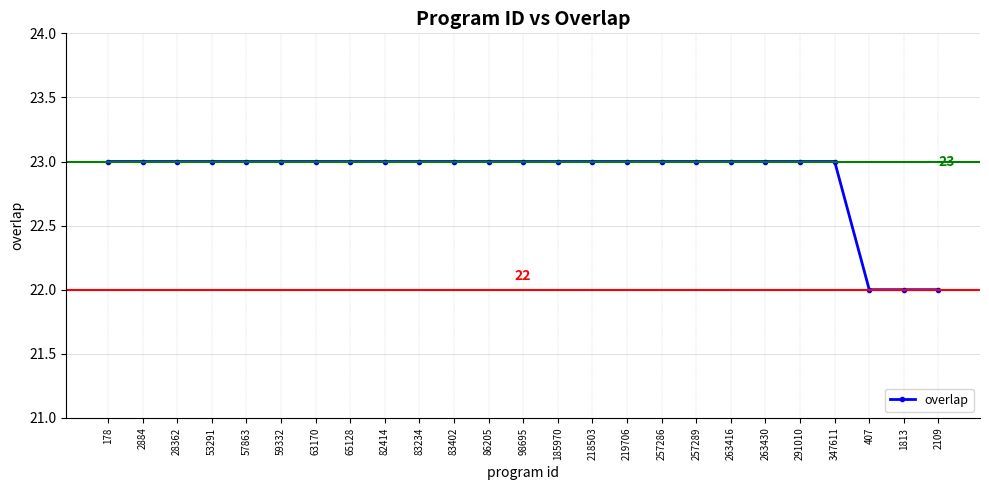

What value does the data have at 65128?

23